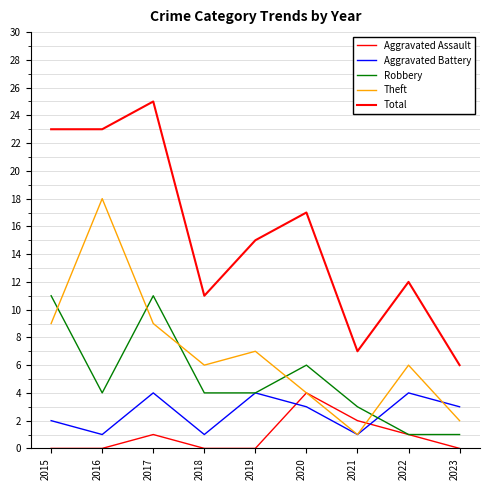

Is this an area chart (filled region under the line)?

No